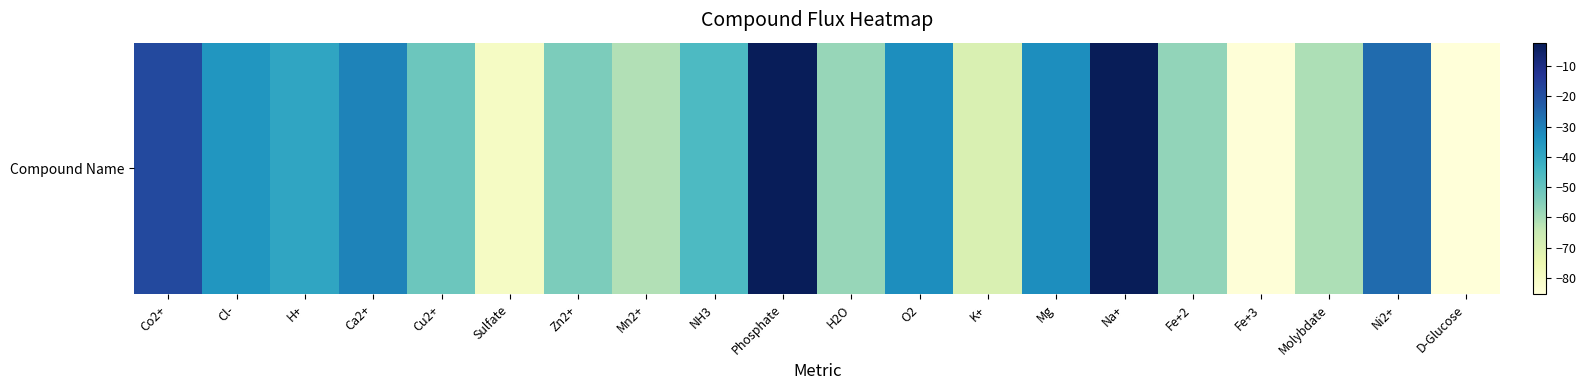

Which has a higher value, O2 or Fe+2?

O2